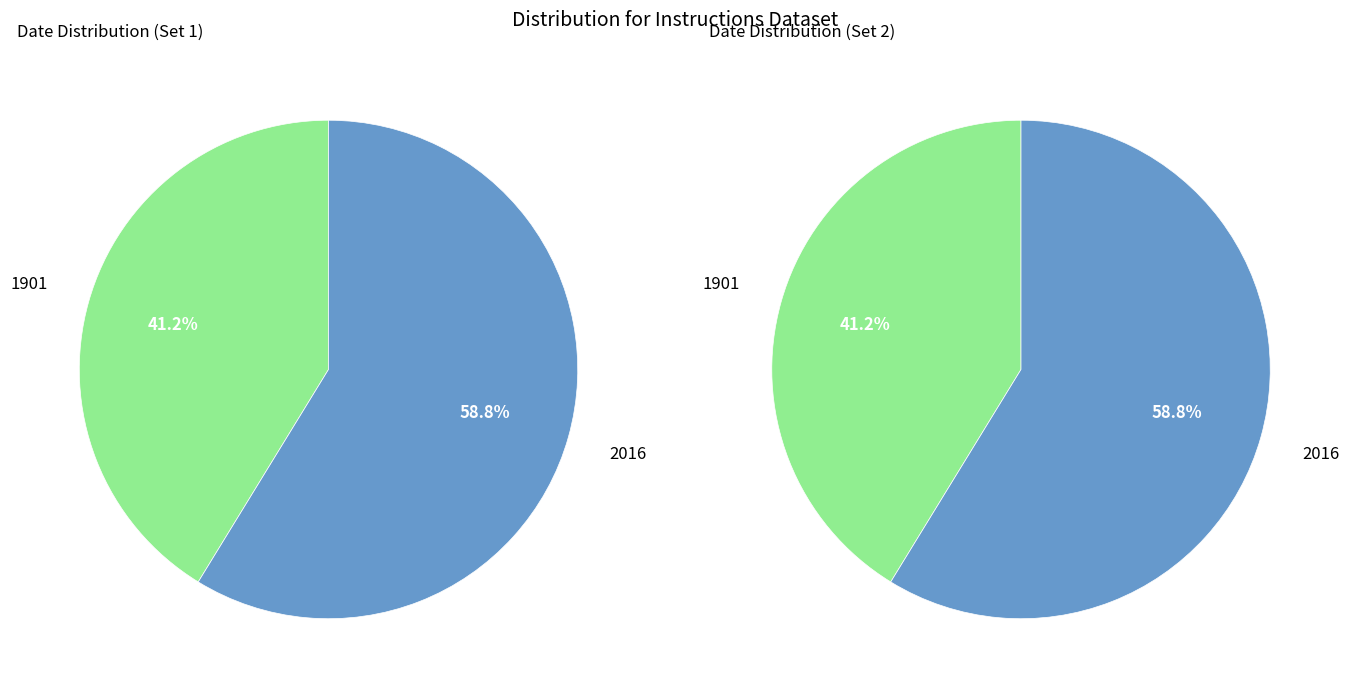

Combined, do 2016 and 1901 account for over 50%?

Yes